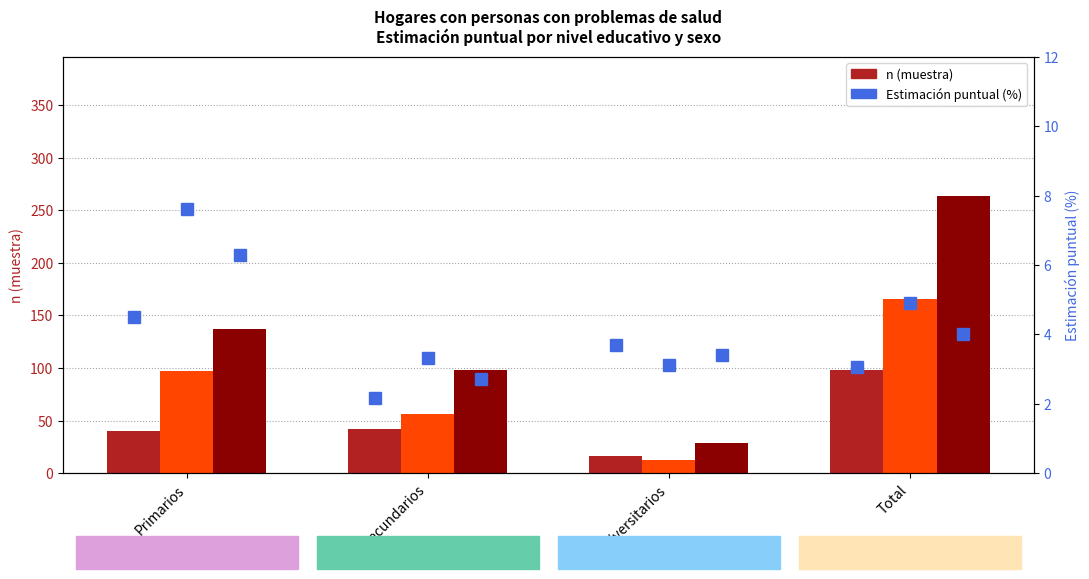

Which label corresponds to the smallest value in the chart?

Secundarios